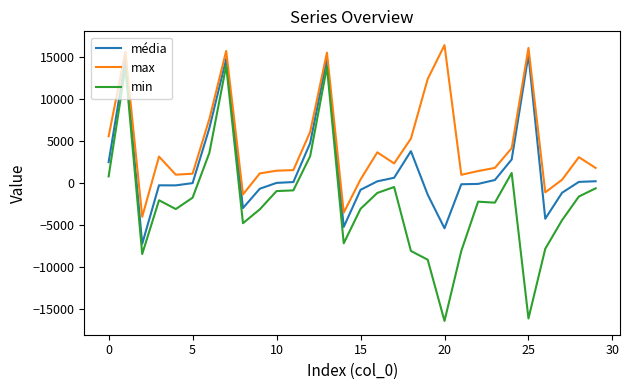

Which series has the widest spread of values?

min